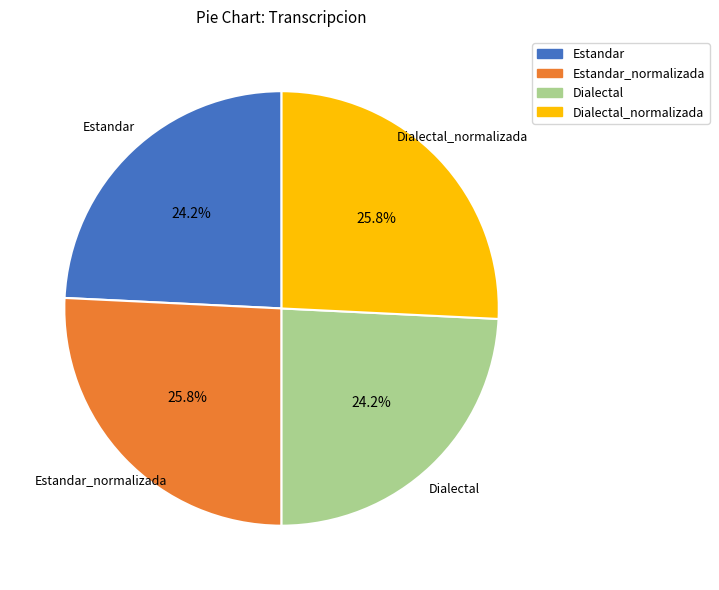

What portion of the pie excludes Estandar?

75.8%